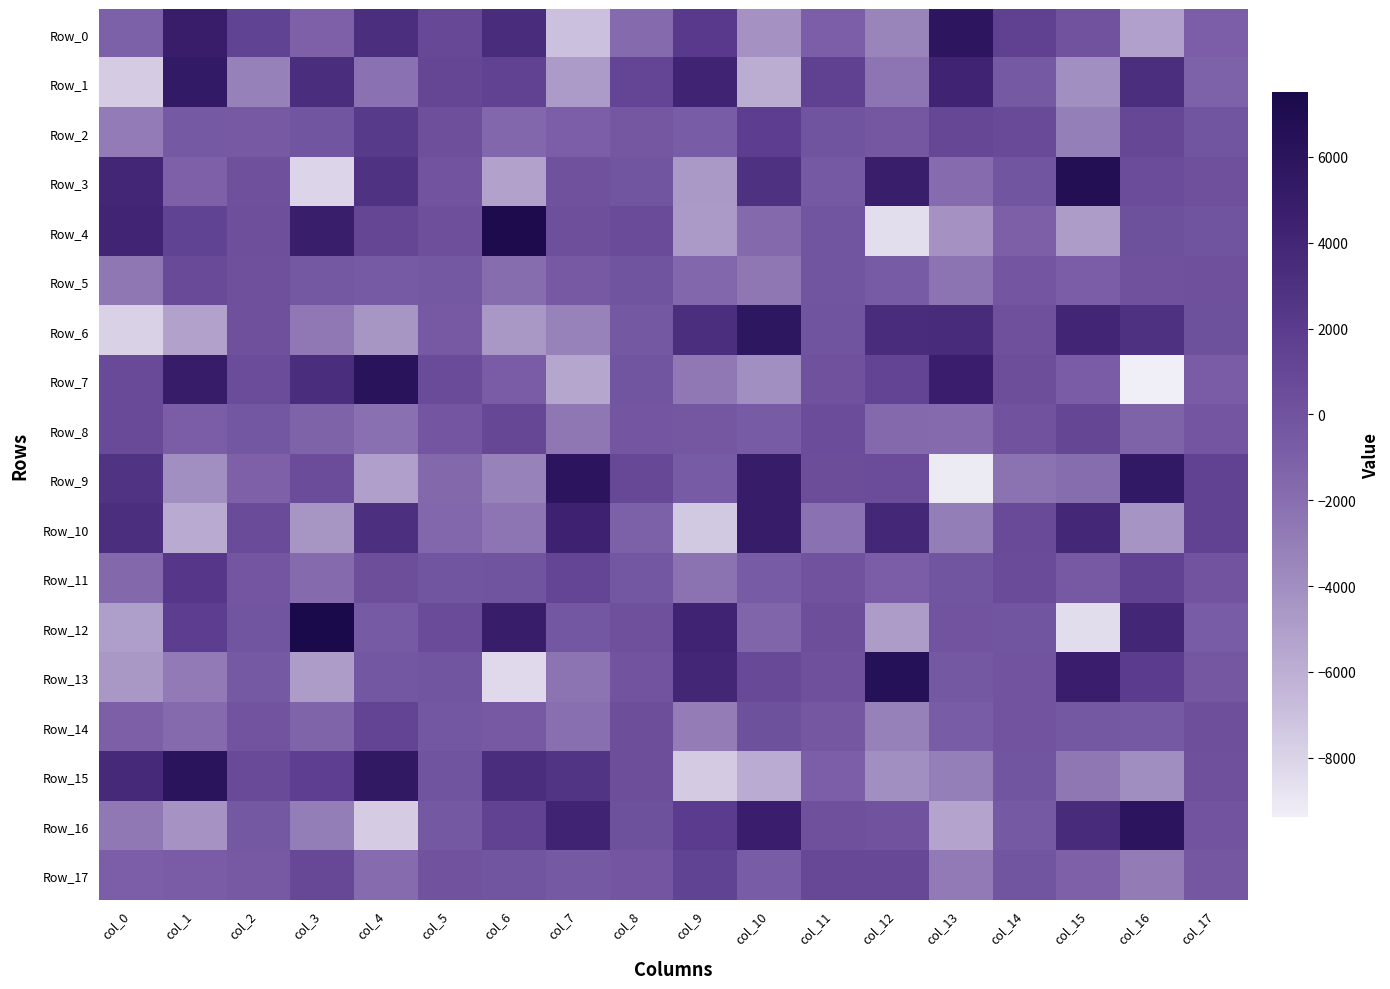

Between col_10 and col_2, which is larger?

col_2